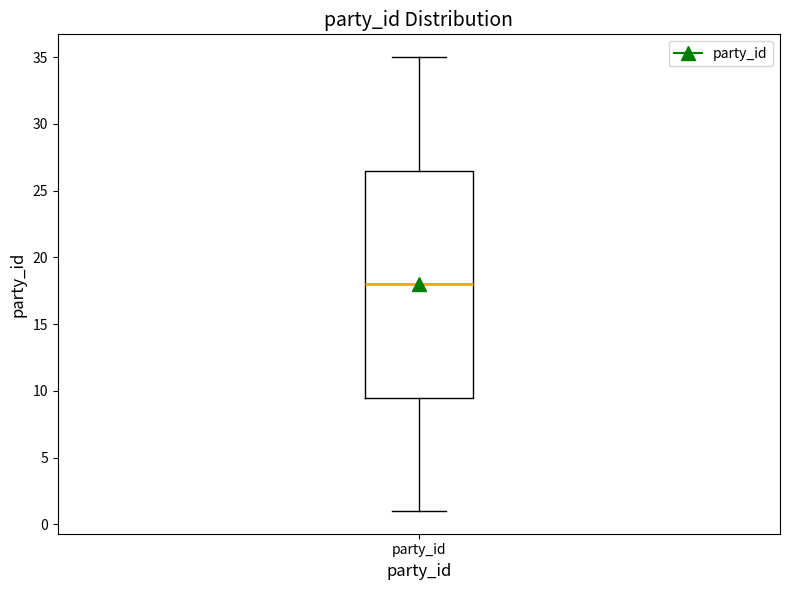

Where does the lower whisker of the box for party_id end on the y-axis? The values are not printed on the chart, so give them approximately, as read against the axis.

1.0